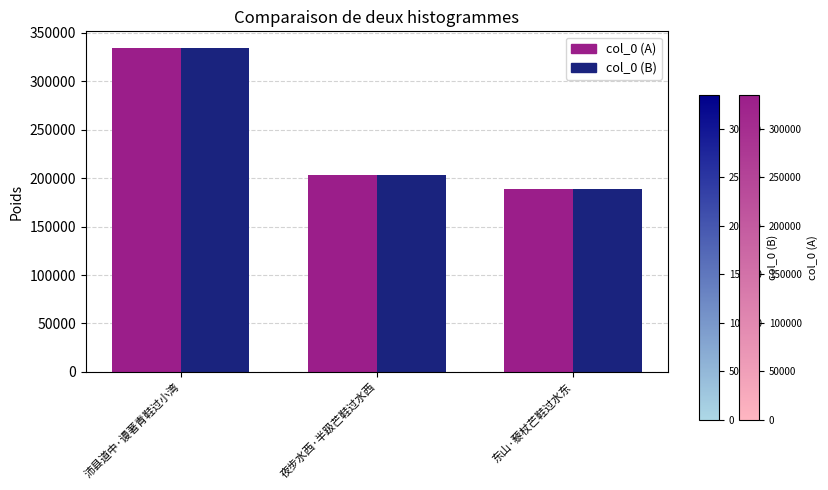

How many series are shown in this chart?

2